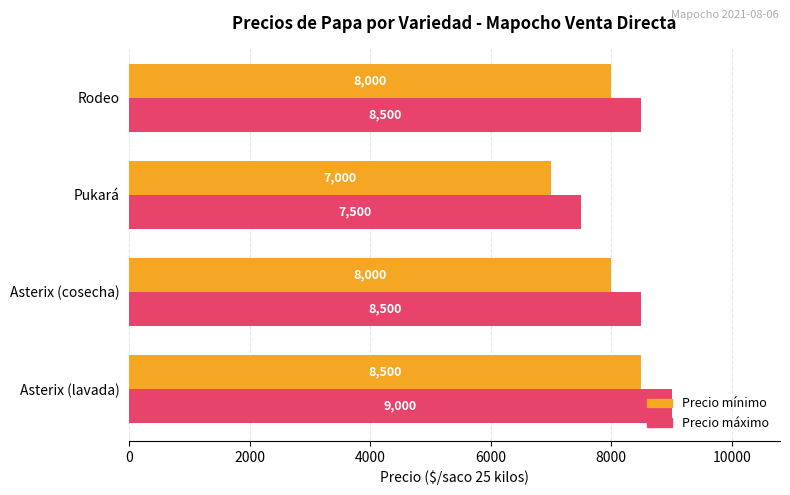

What are all the series names shown in the legend?

Precio mínimo, Precio máximo